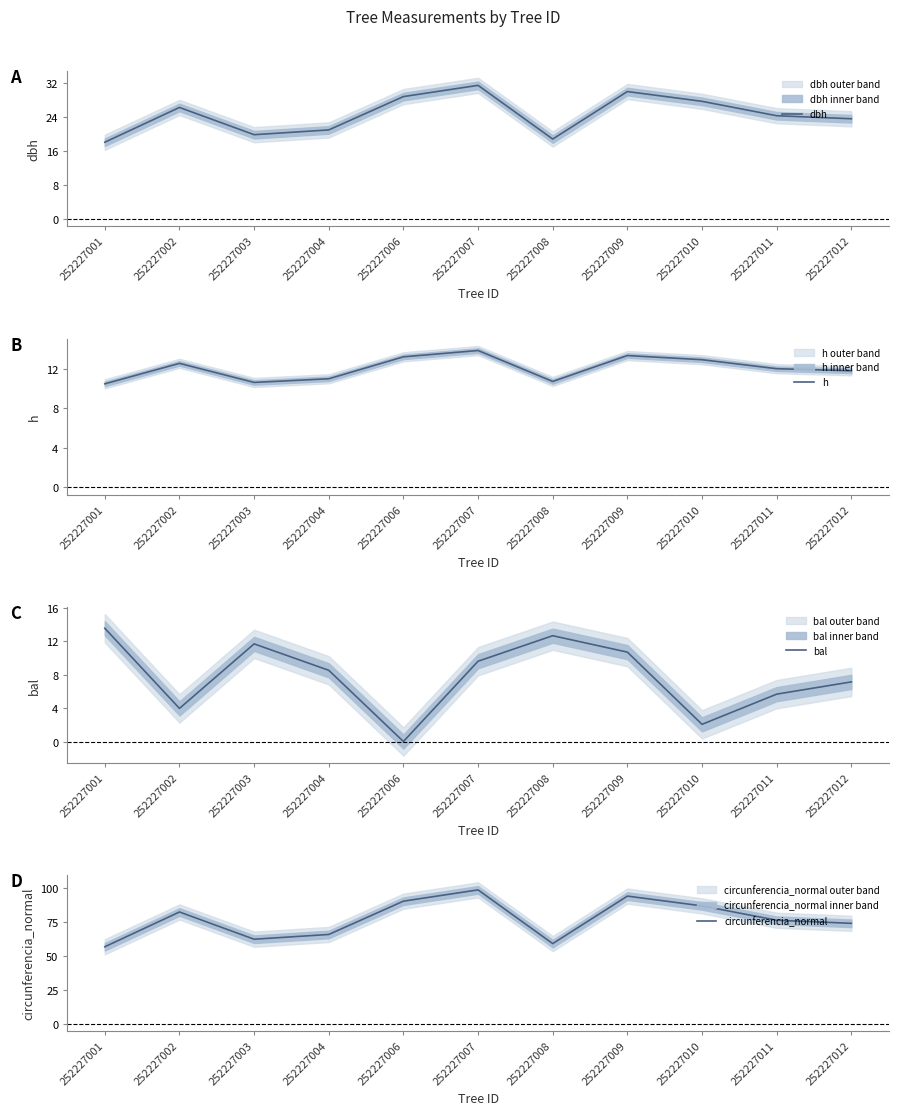

Between 252227011 and 252227007, which is larger?

252227007